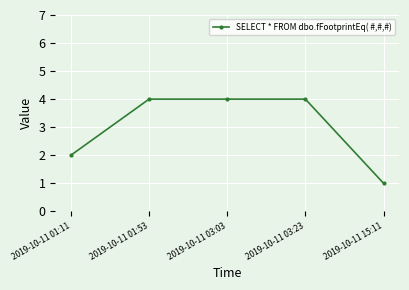

Reading left to right, transcribe all the data shown in this chart.

2019-10-11 01:11=2	2019-10-11 01:53=4	2019-10-11 03:03=4	2019-10-11 03:23=4	2019-10-11 15:11=1